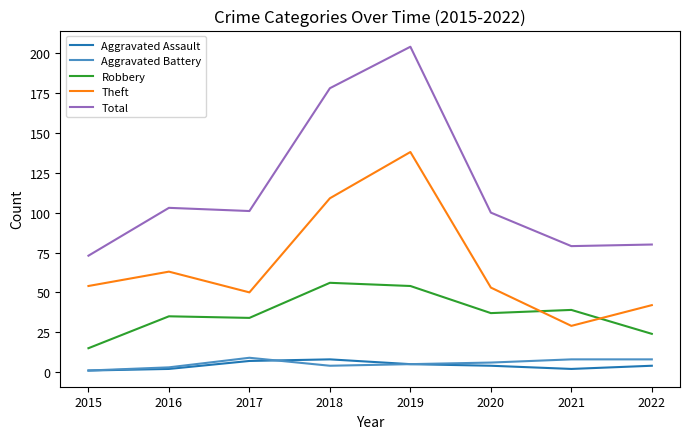

True or false: Theft and Total cross at least once.

False